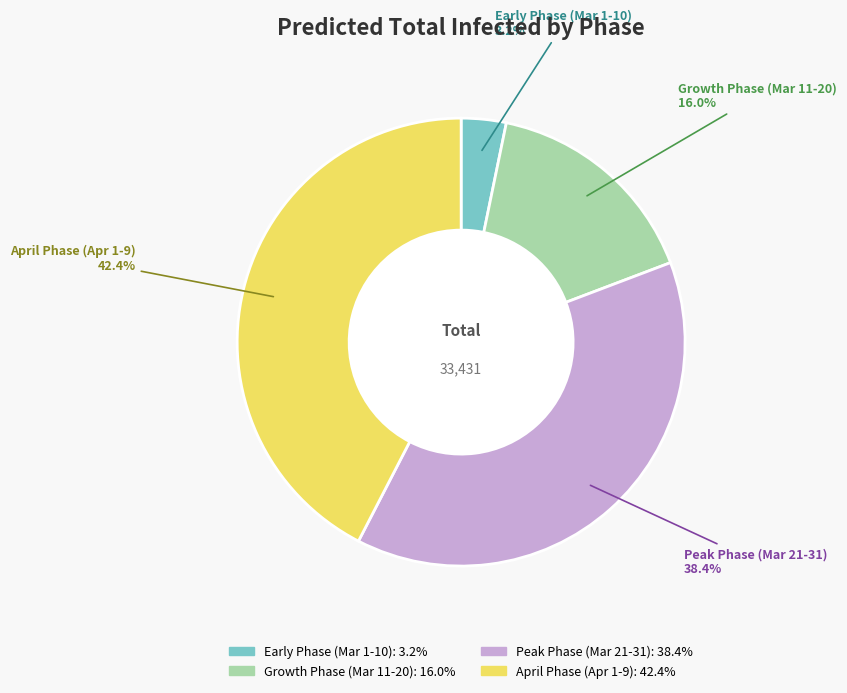

Approximately how many times larger is the value at April Phase (Apr 1-9) compared to Peak Phase (Mar 21-31)?

1.1